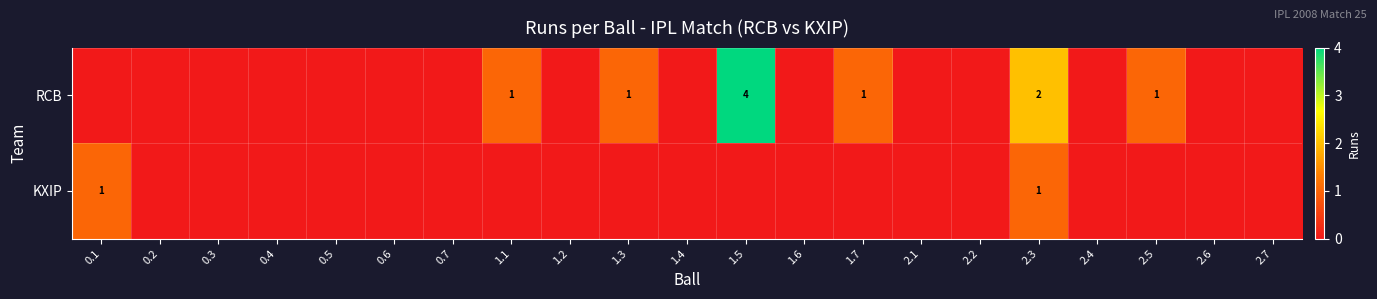

The value of KXIP at 0.1 is 0. True or false?

False